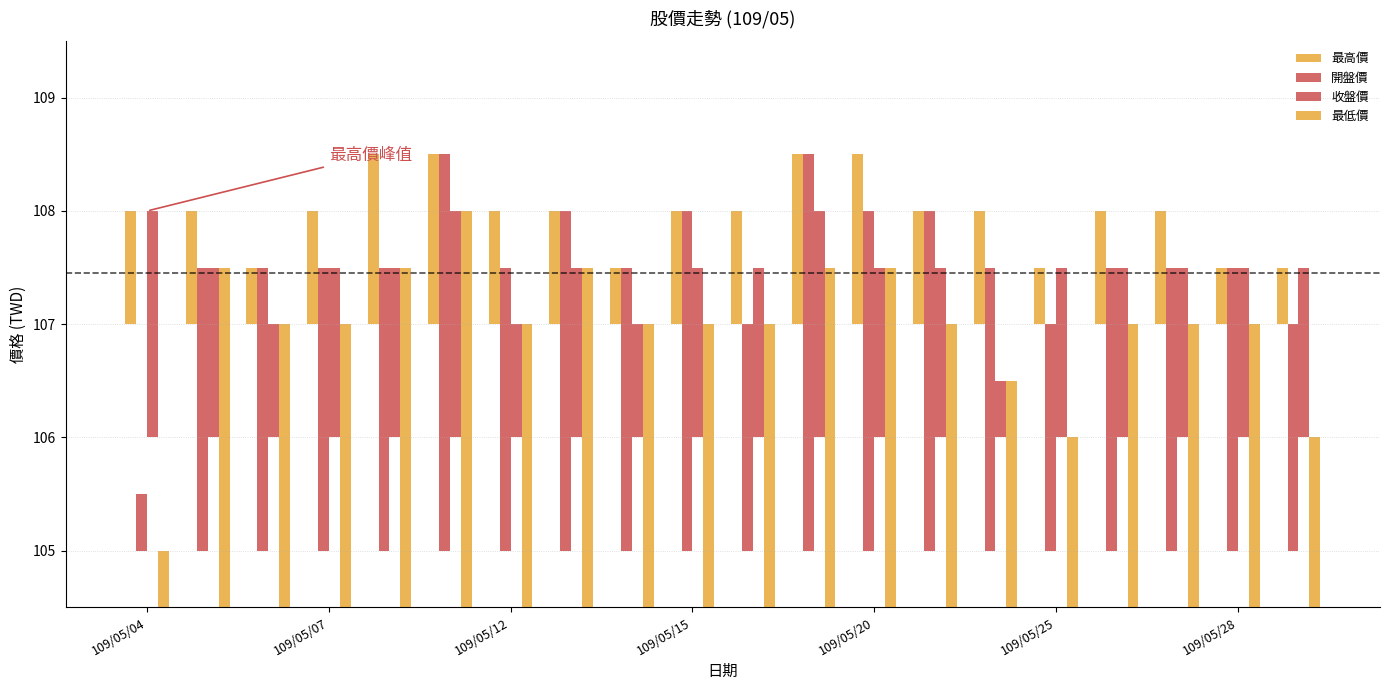

What are all the series names shown in the legend?

最高價, 開盤價, 收盤價, 最低價